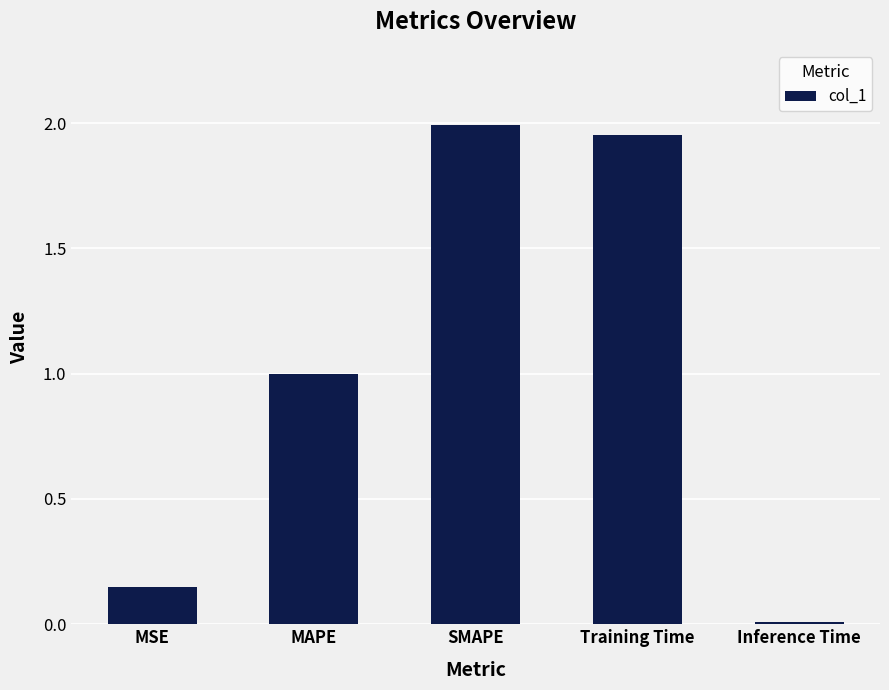

At which label is the value closest to 1?

MAPE